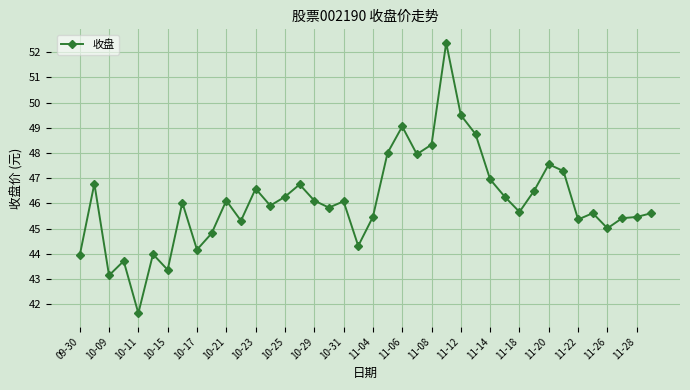

What is the minimum value shown in the chart?

41.6